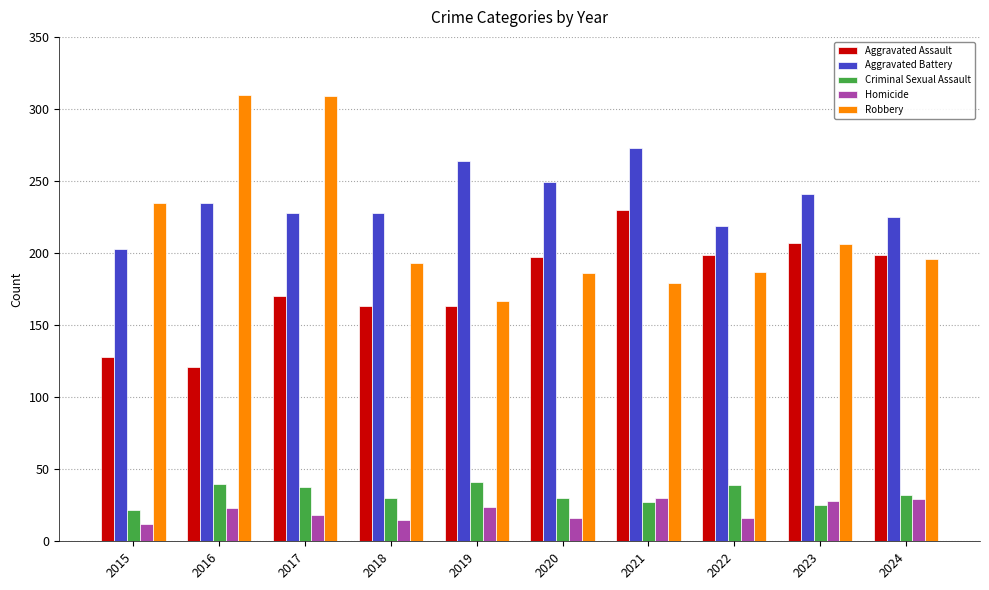

Does the chart contain stacked bars?

No